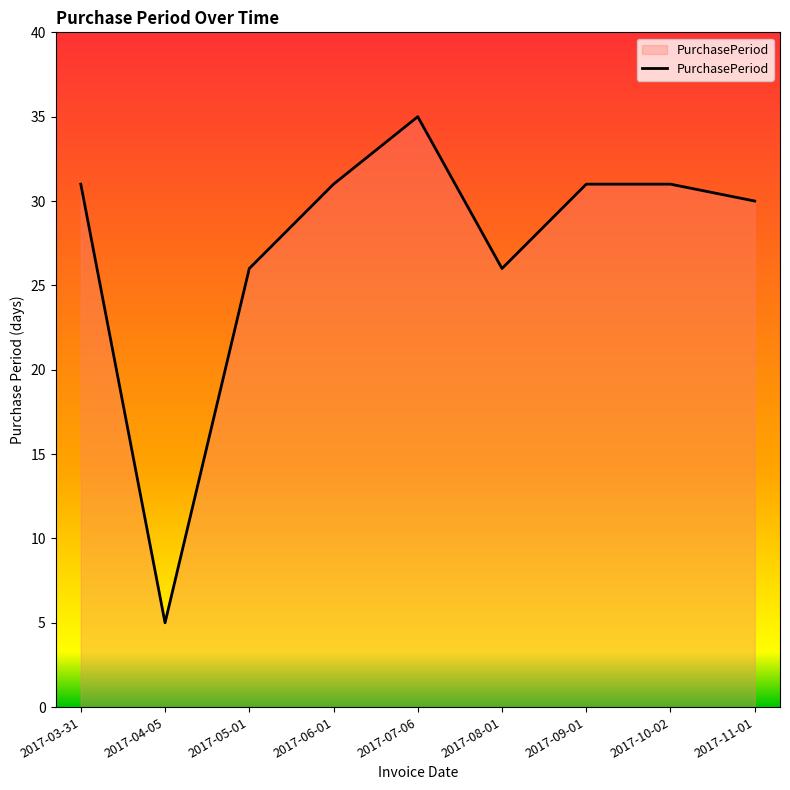

How many values are below 31?

4